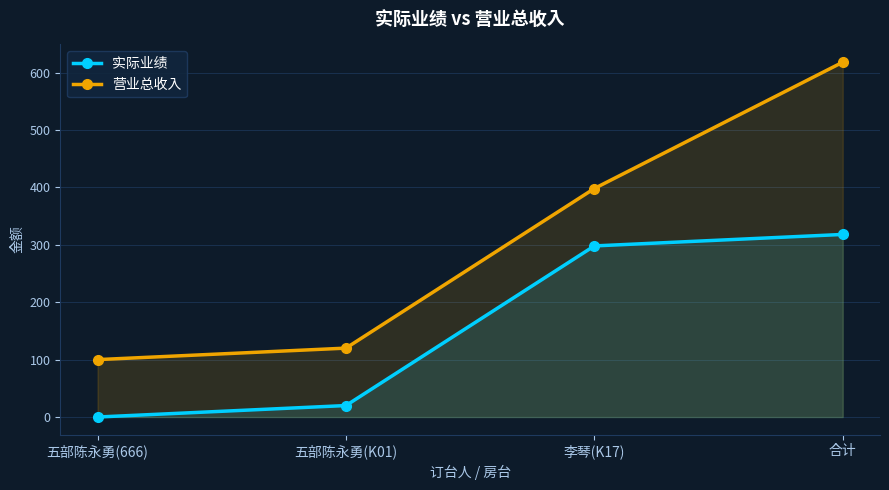

Which series has the largest total across all categories?

营业总收入